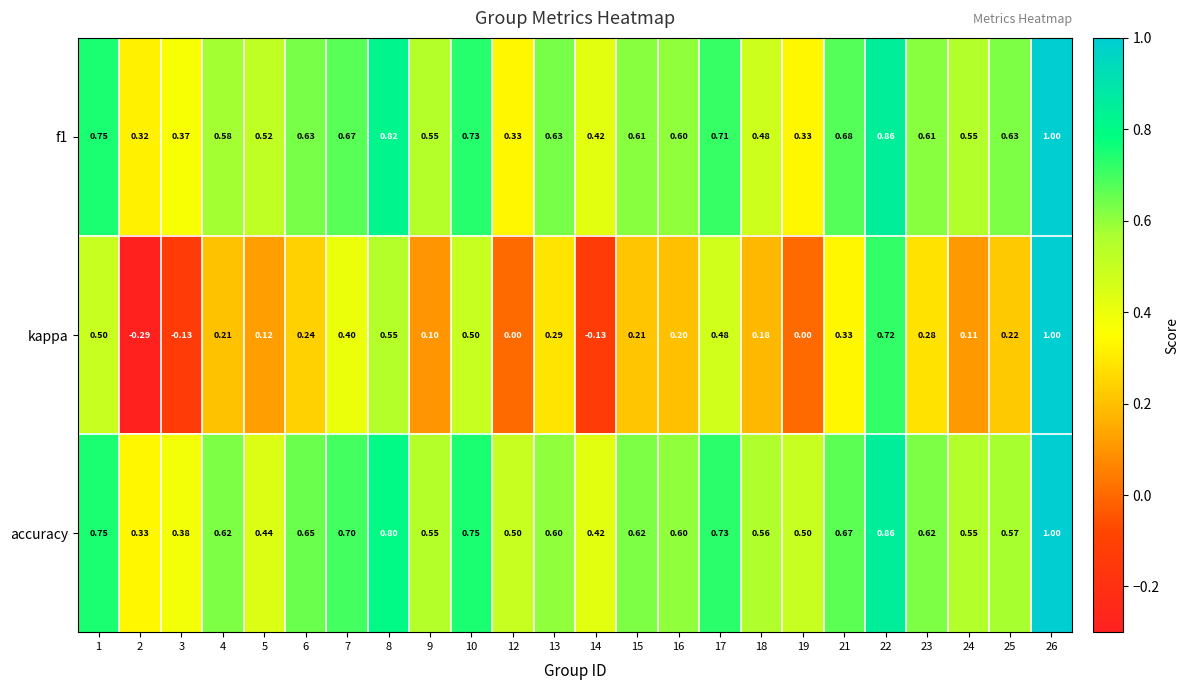

Which series has the largest total across all categories?

accuracy